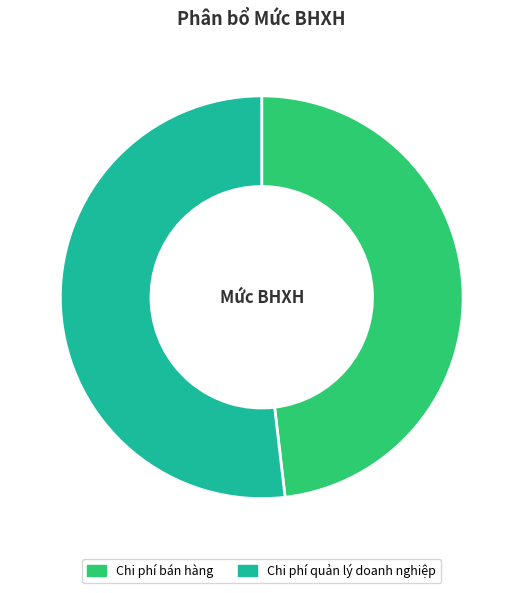

To the nearest percent, what is the average slice percentage?

50%